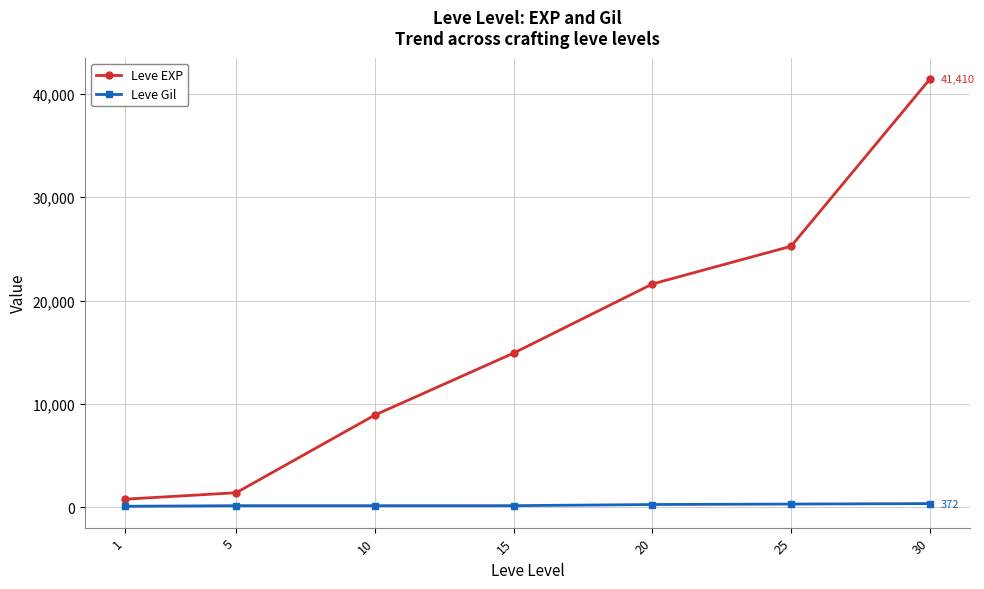

What is the sum of the Leve Gil values at 25 and 5?

495